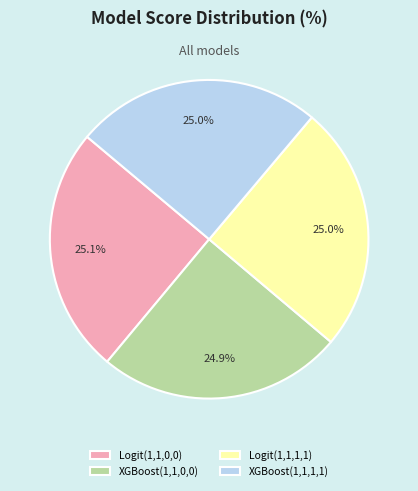

What percentage is NOT represented by XGBoost(1,1,1,1)?

75.0%